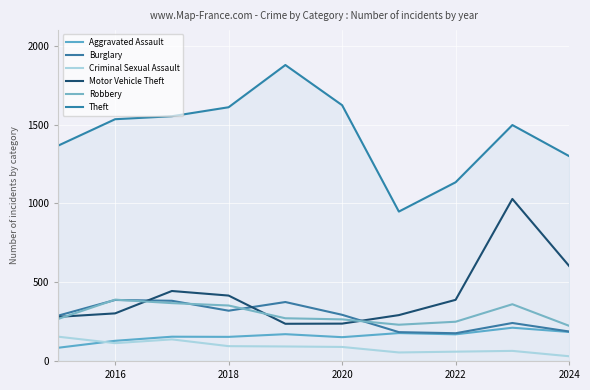

What is the minimum value for Burglary?

176